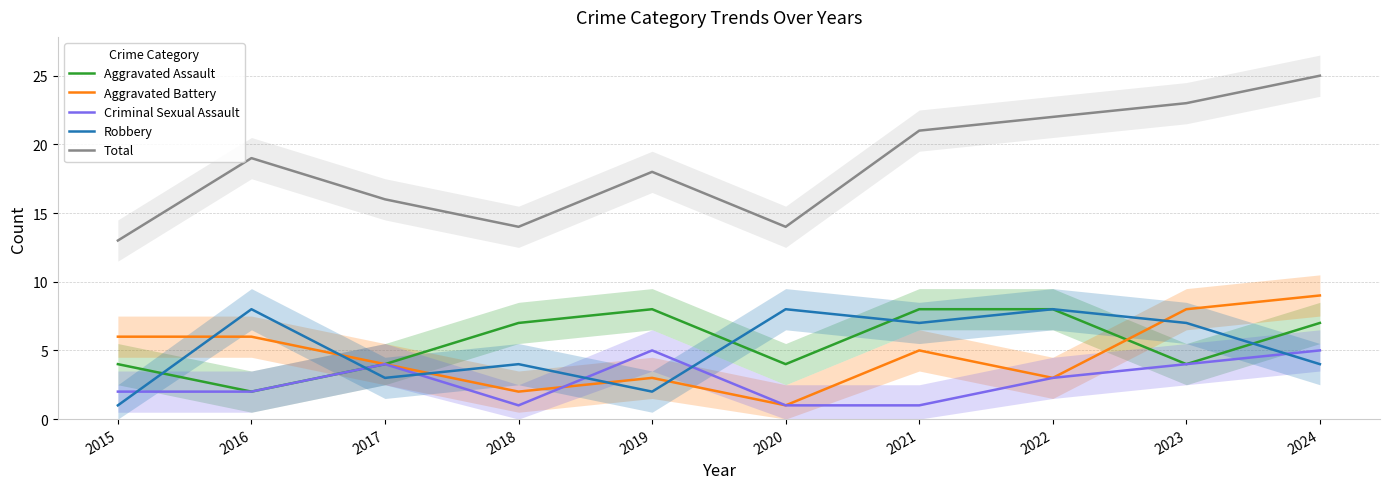

At which label does Criminal Sexual Assault first exceed 3?

2017